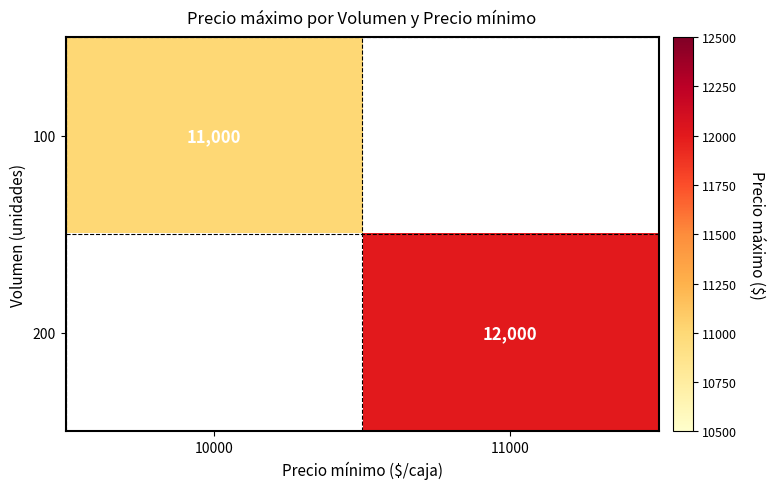

Is it true that 200 equals 6276.0 at 11000?

False